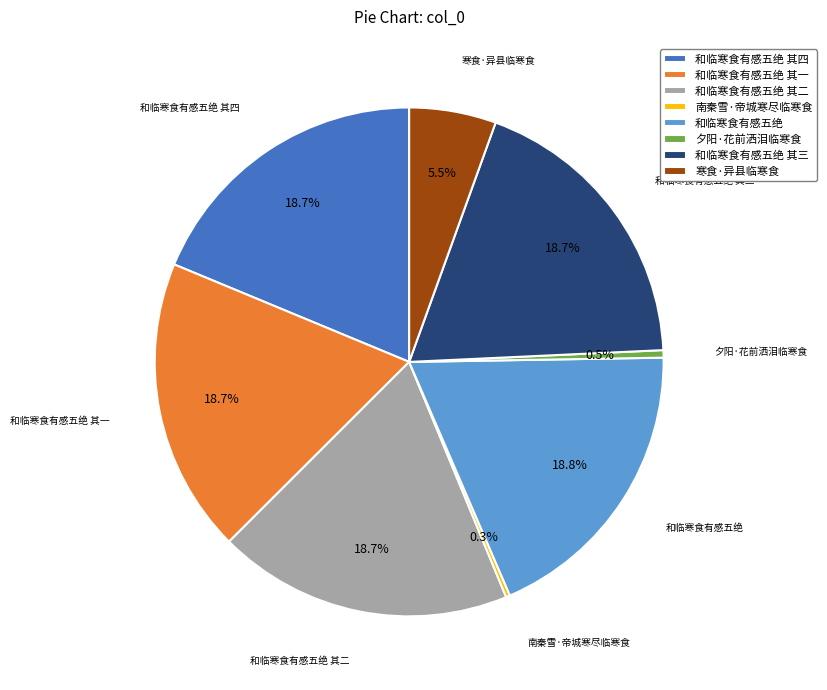

Does any single category account for the majority?

No